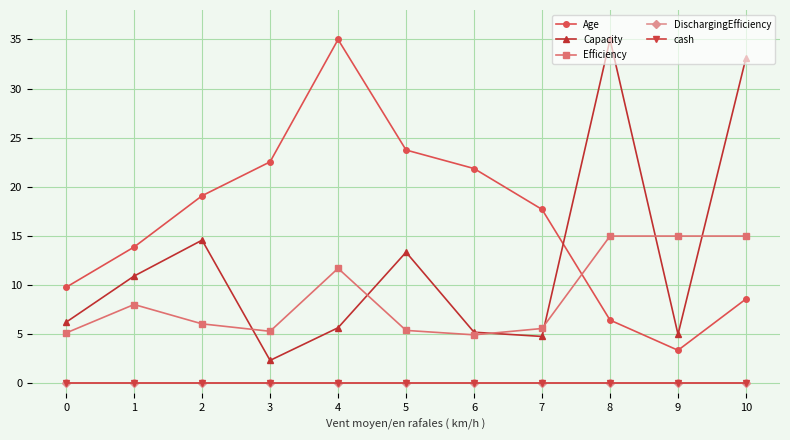

The value of Efficiency at 10 is 15.0. True or false?

True